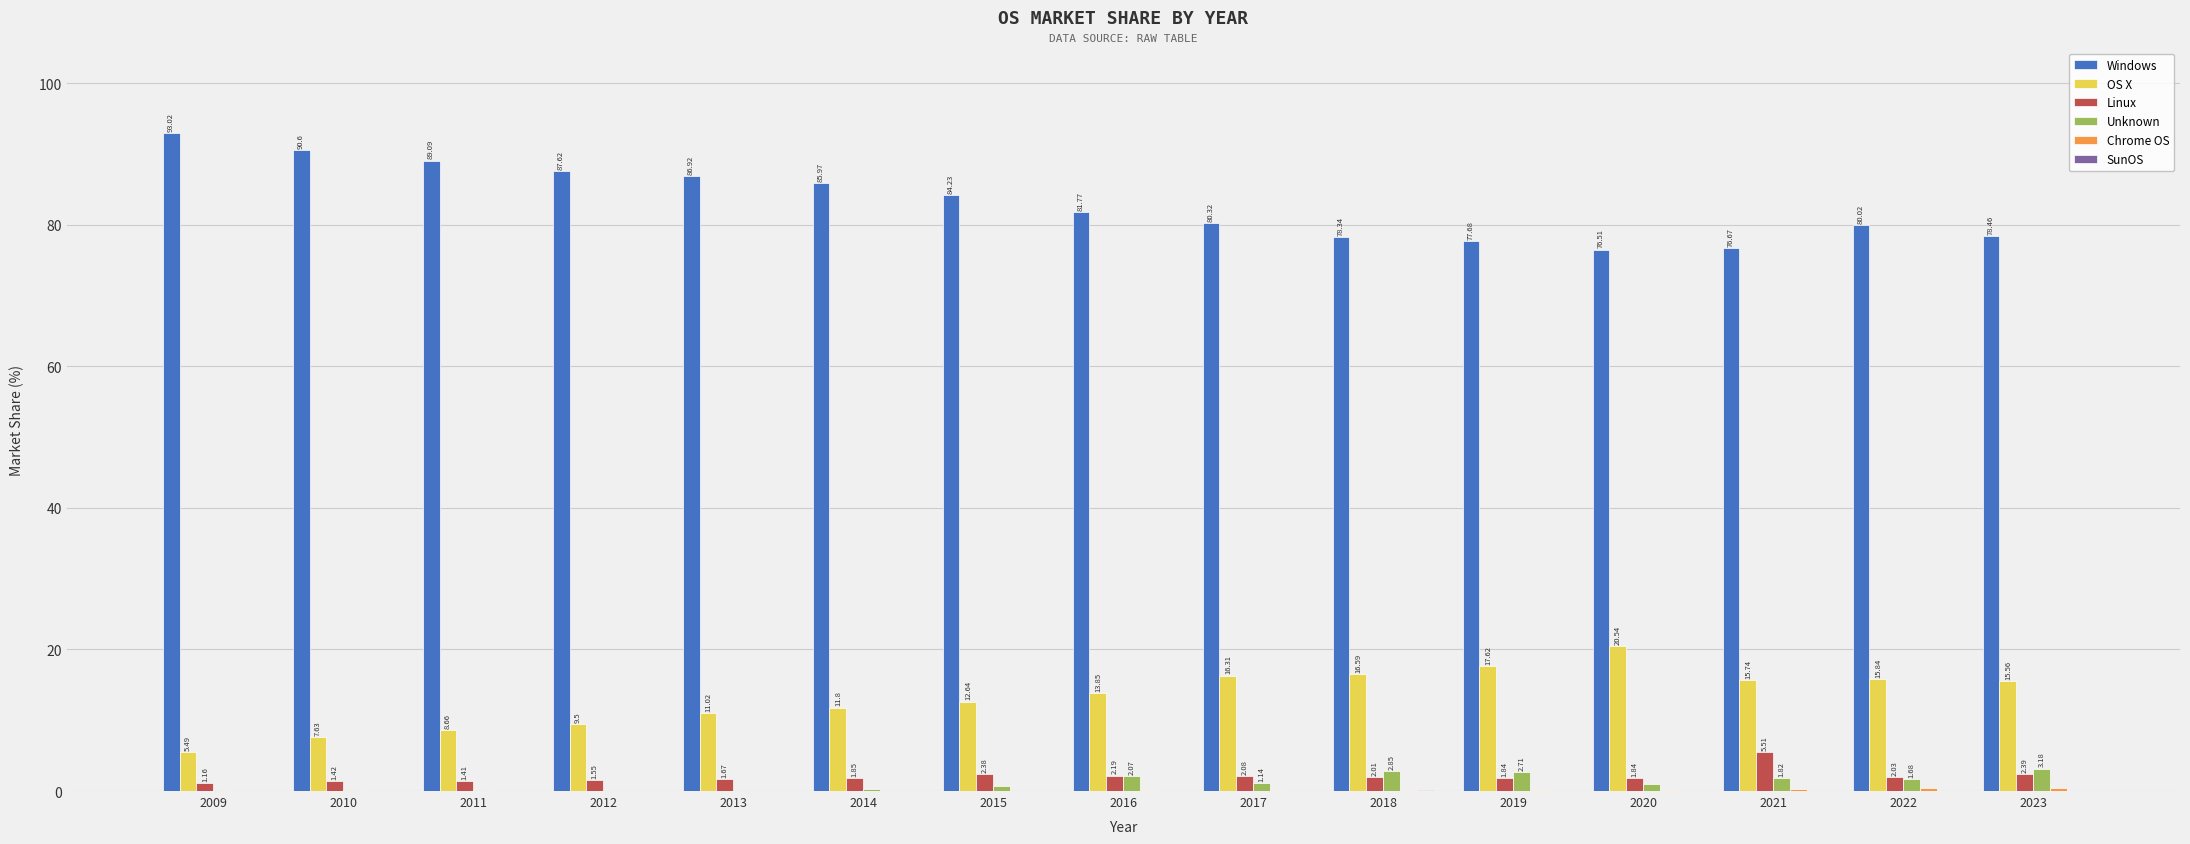

Which series has the largest total across all categories?

Windows